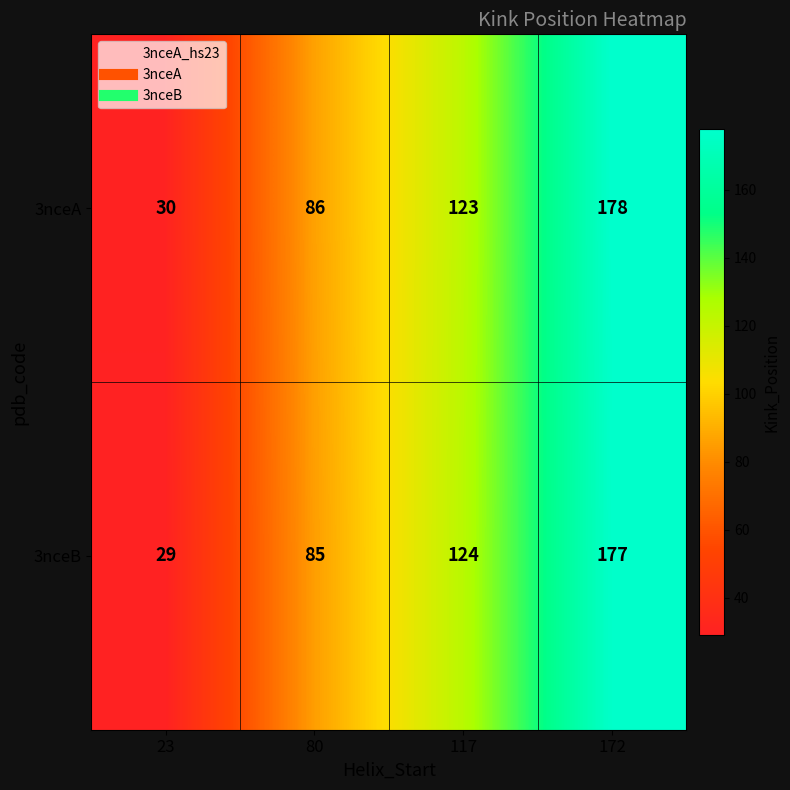

The 3nceB series shows 117 at 172. True or false?

False